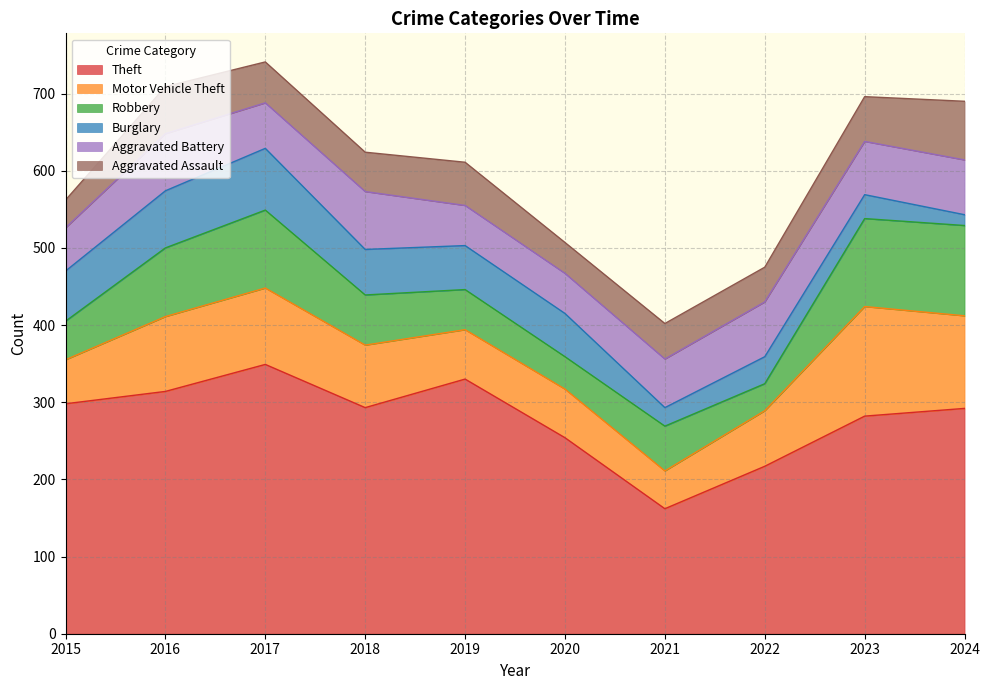

What is the sum of the Burglary values at 2023 and 2019?

88